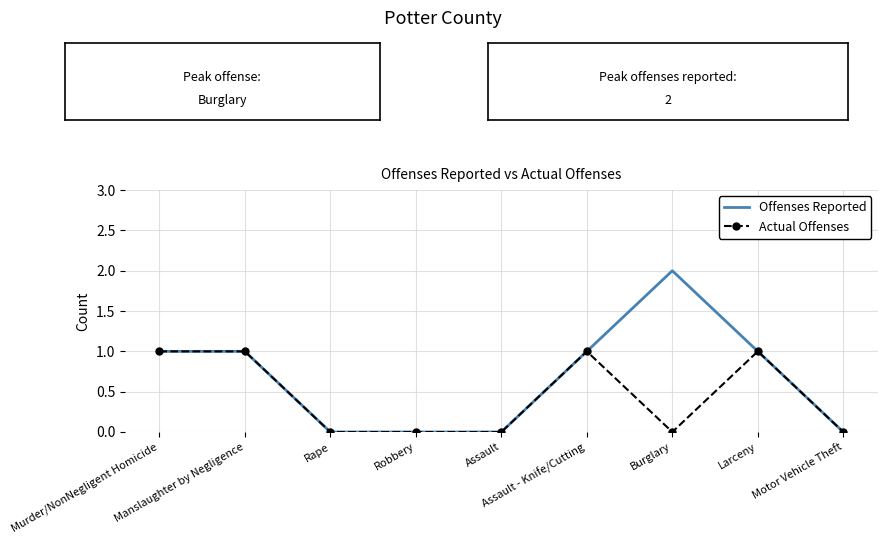

Rank the series by their maximum value, from lowest to highest.

Actual Offenses, Offenses Reported